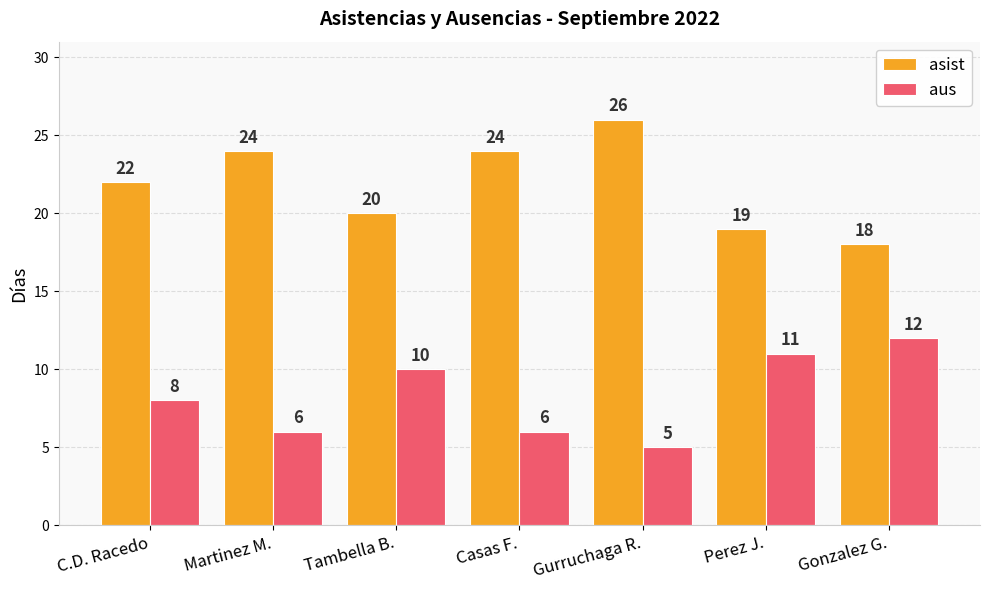

Which category has the highest value across all series?

Gurruchaga R.